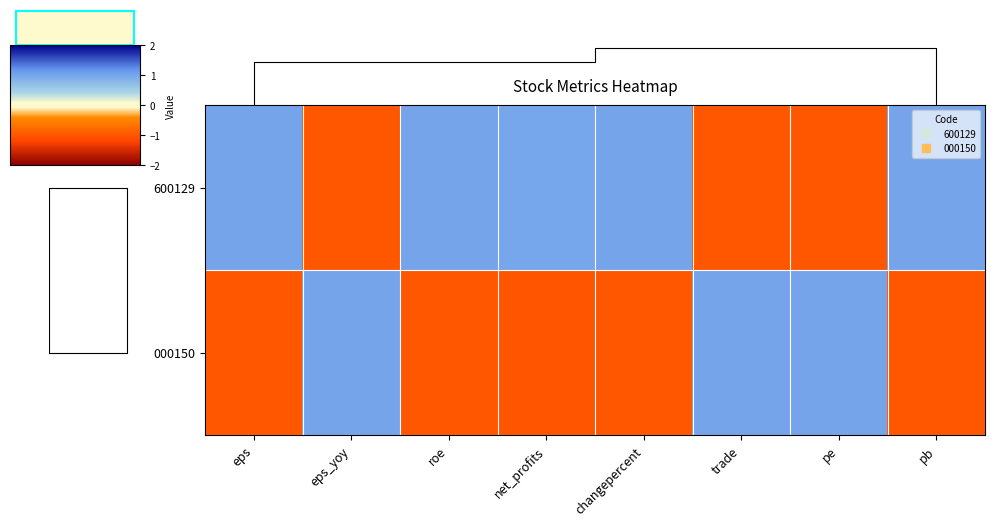

What is the sum of all 000150 values?

-2.0